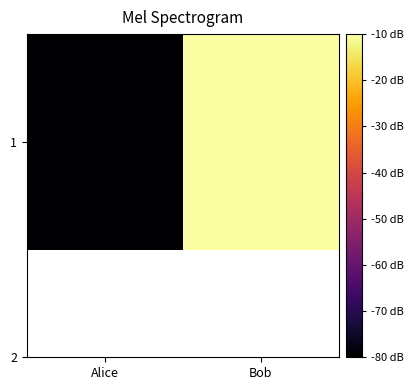

At which category does the chart reach its minimum across all series?

Alice